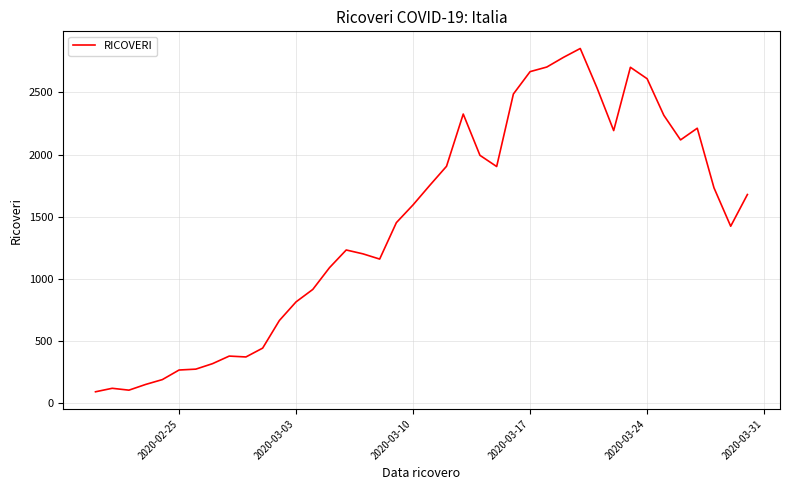

What is the difference between the second highest and minimum values?

2689